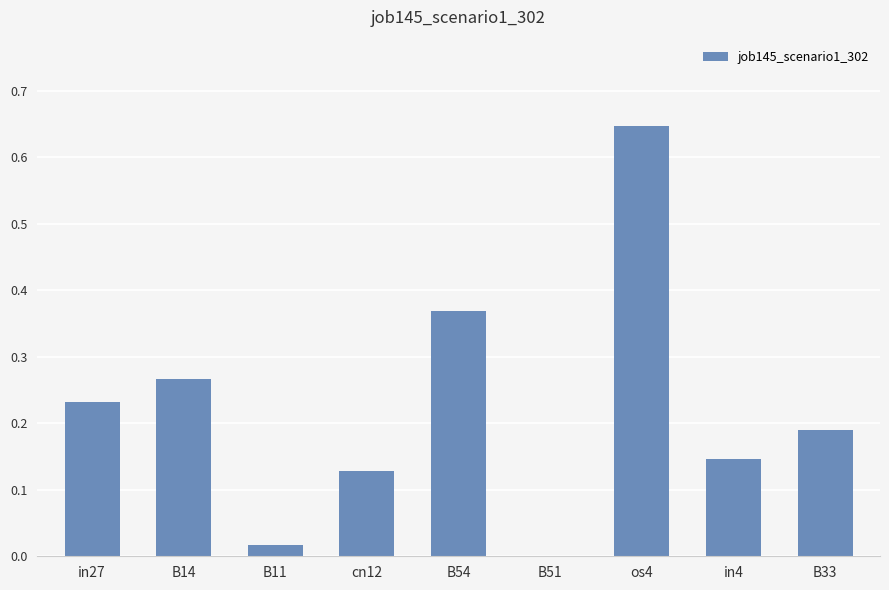

Is it true that the value at in27 is 0.4?

False